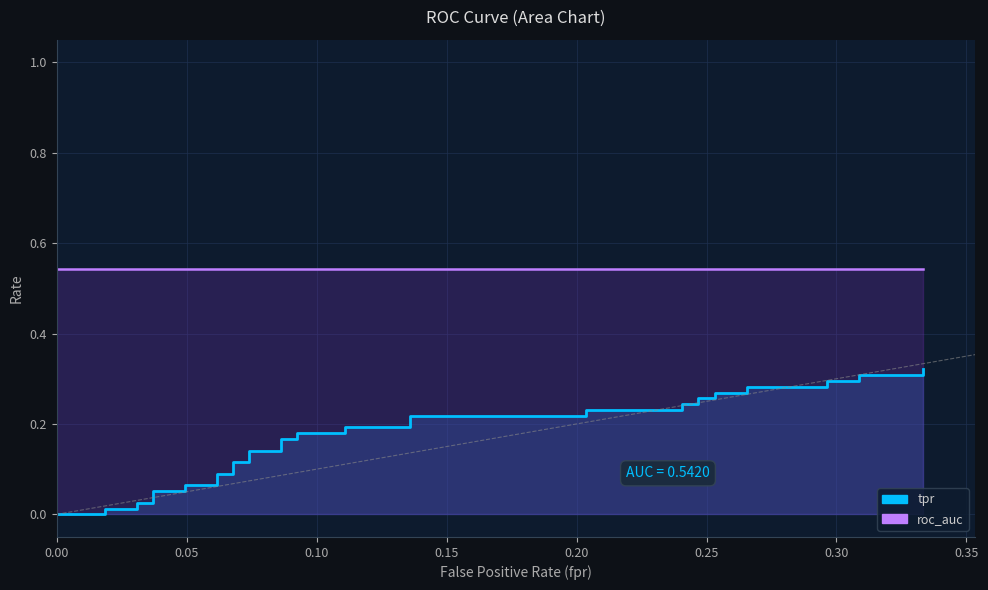

Does the chart have visible grid lines?

Yes